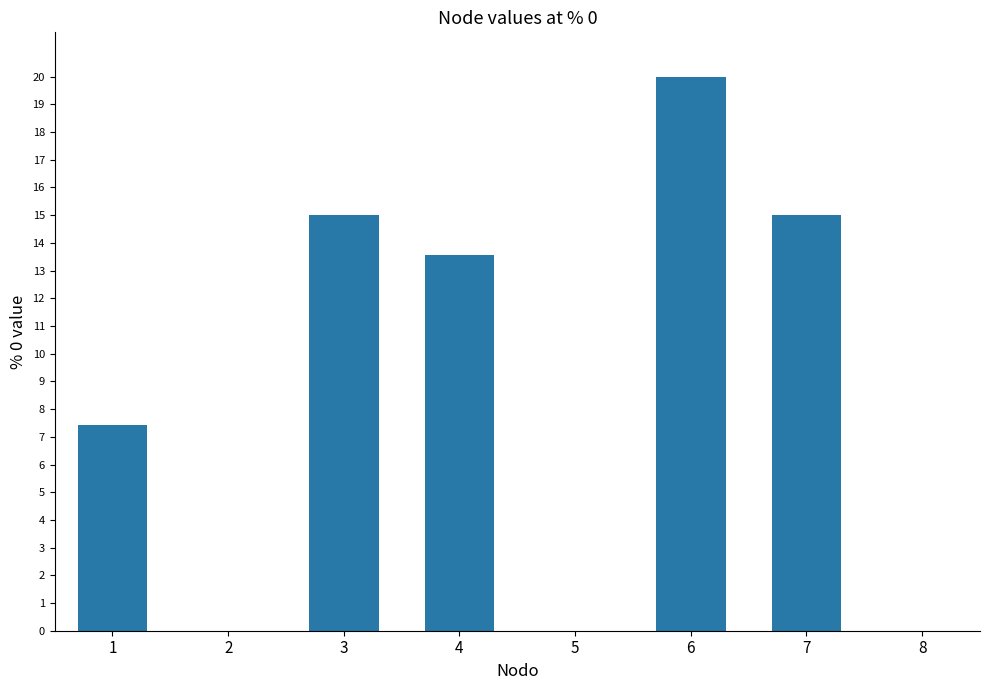

Which has a higher value, 8 or 6?

6